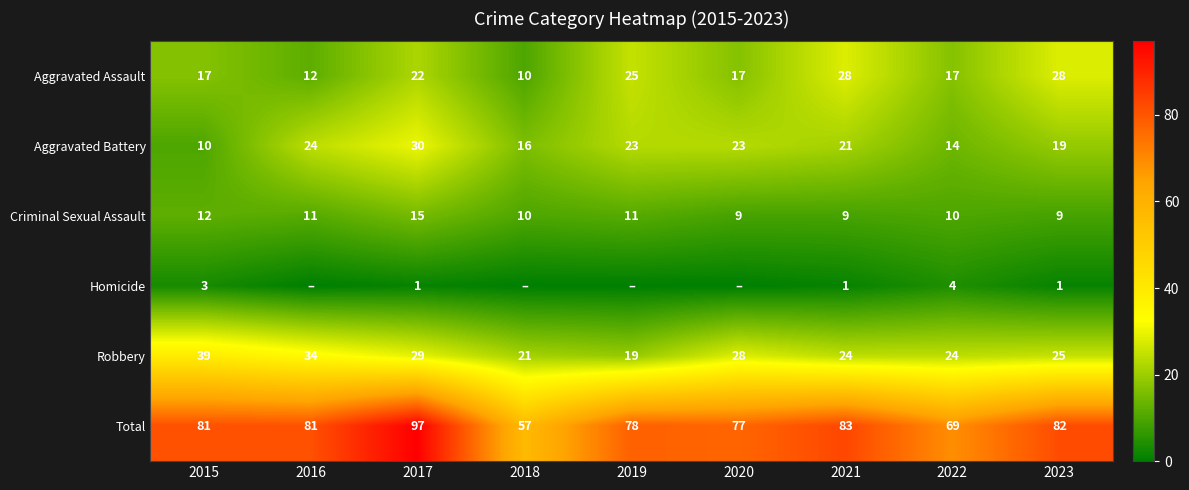

True or false: Robbery has a value of 7 at 2022.

False